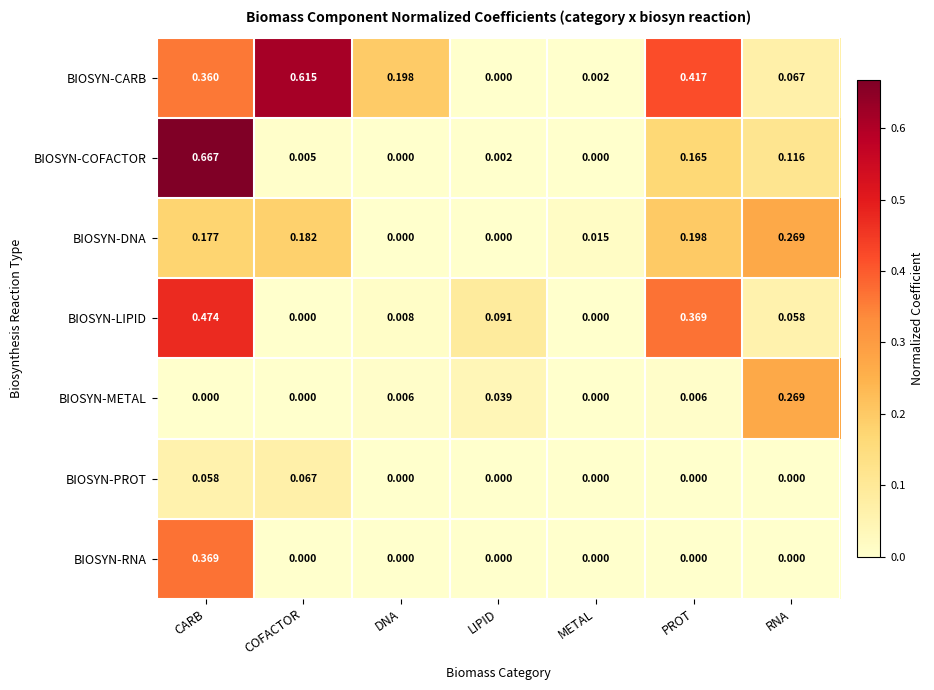

Which series has the largest range (max minus min)?

BIOSYN-COFACTOR